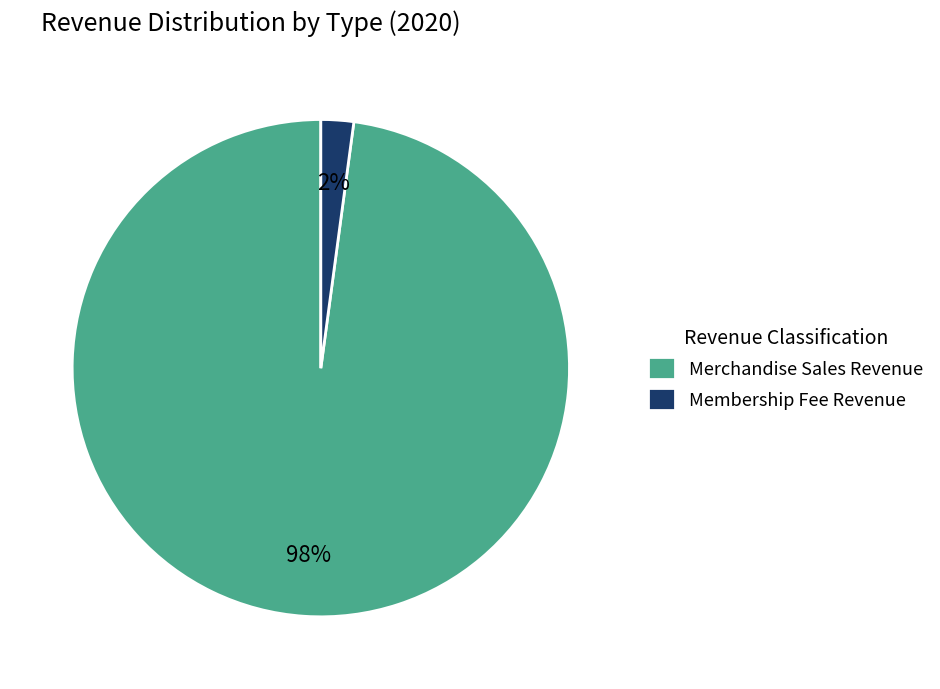

Which slice is the smallest?

Membership Fee Revenue